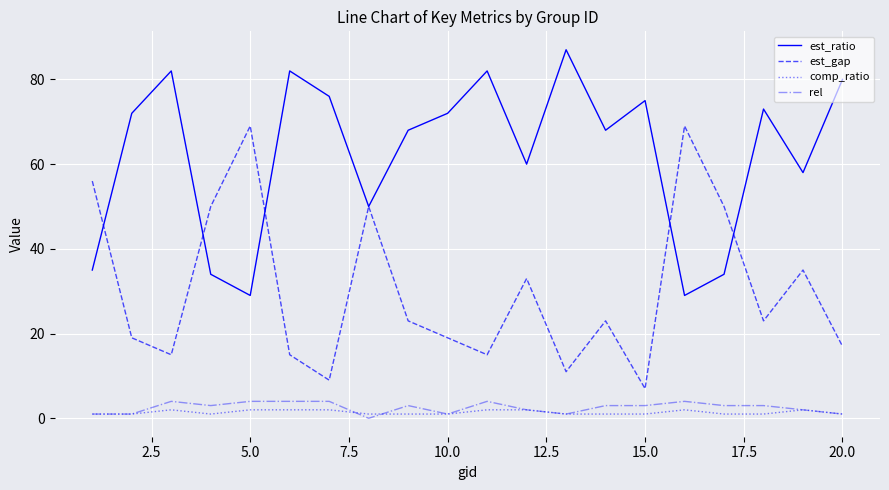

Which series has the widest spread of values?

est_gap